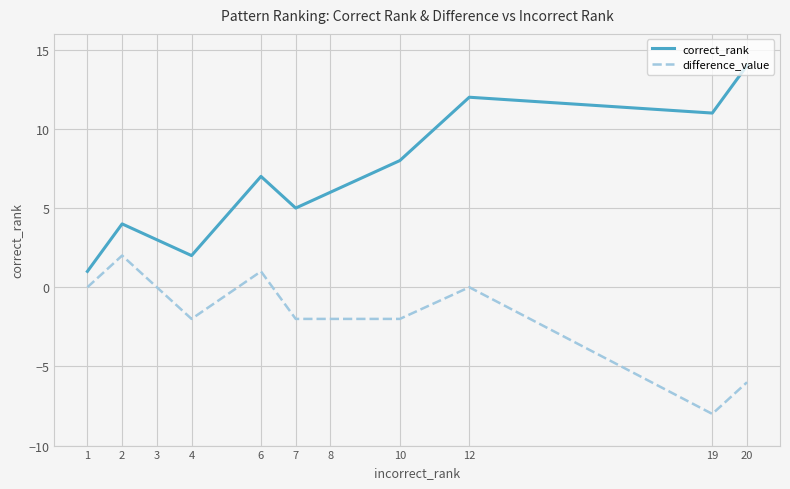

True or false: correct_rank and difference_value intersect in this chart.

False